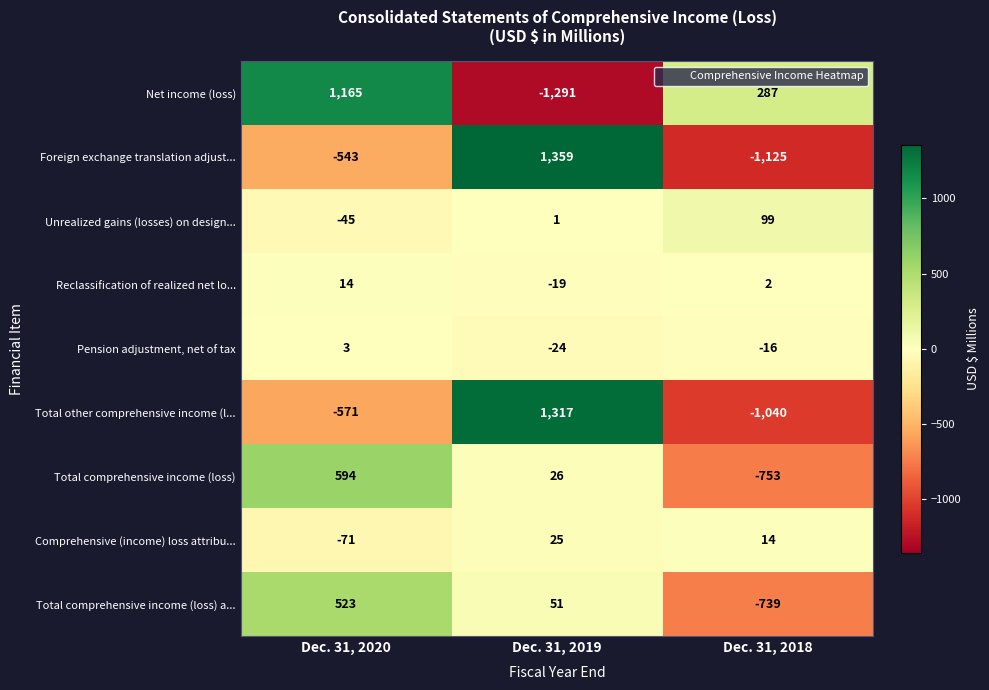

What is the sum of all Total comprehensive income (loss) a... values?

-165